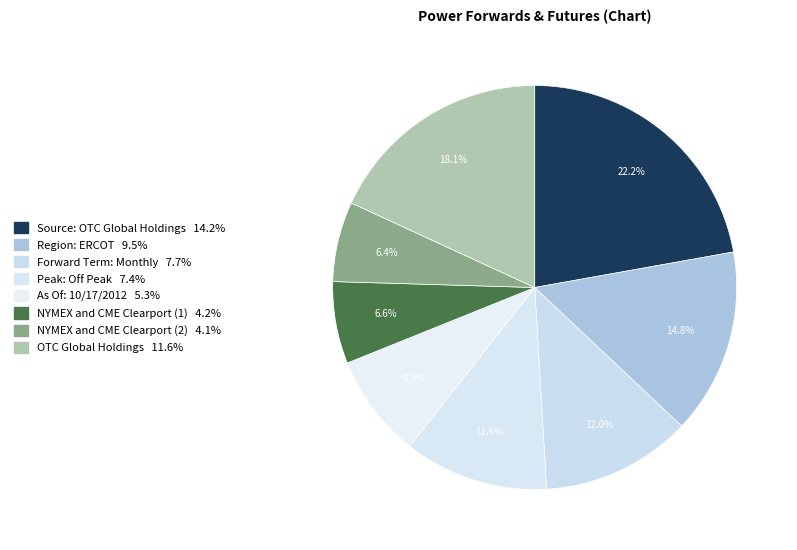

Count the number of slices in the pie.

8